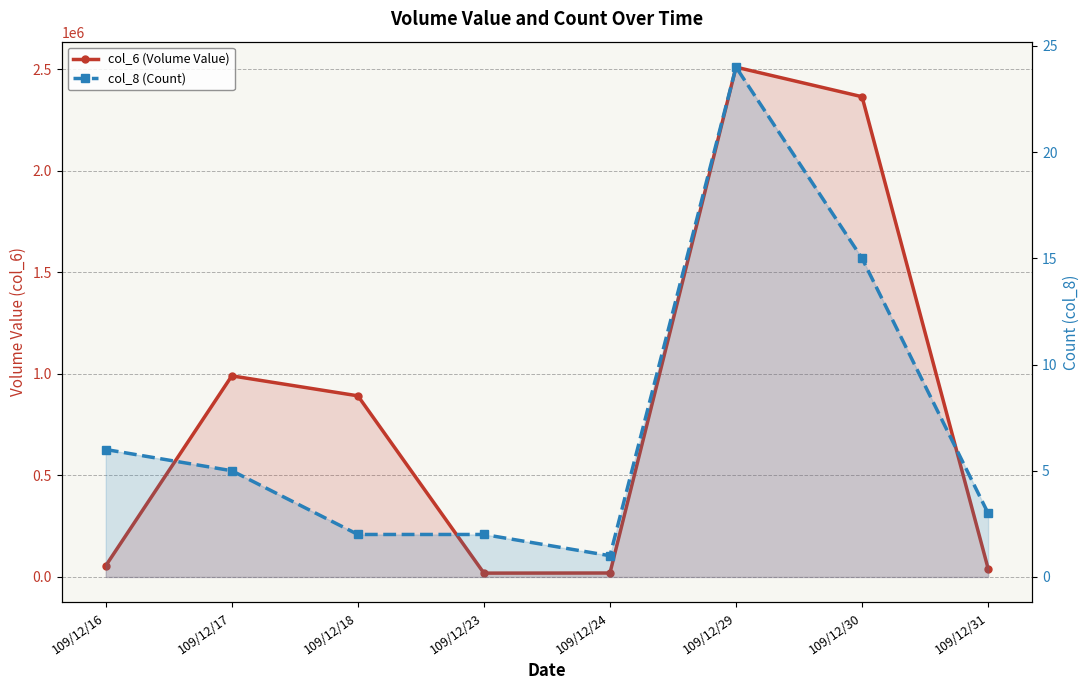

What is the average value of the col_6 (Volume Value) series?

861220